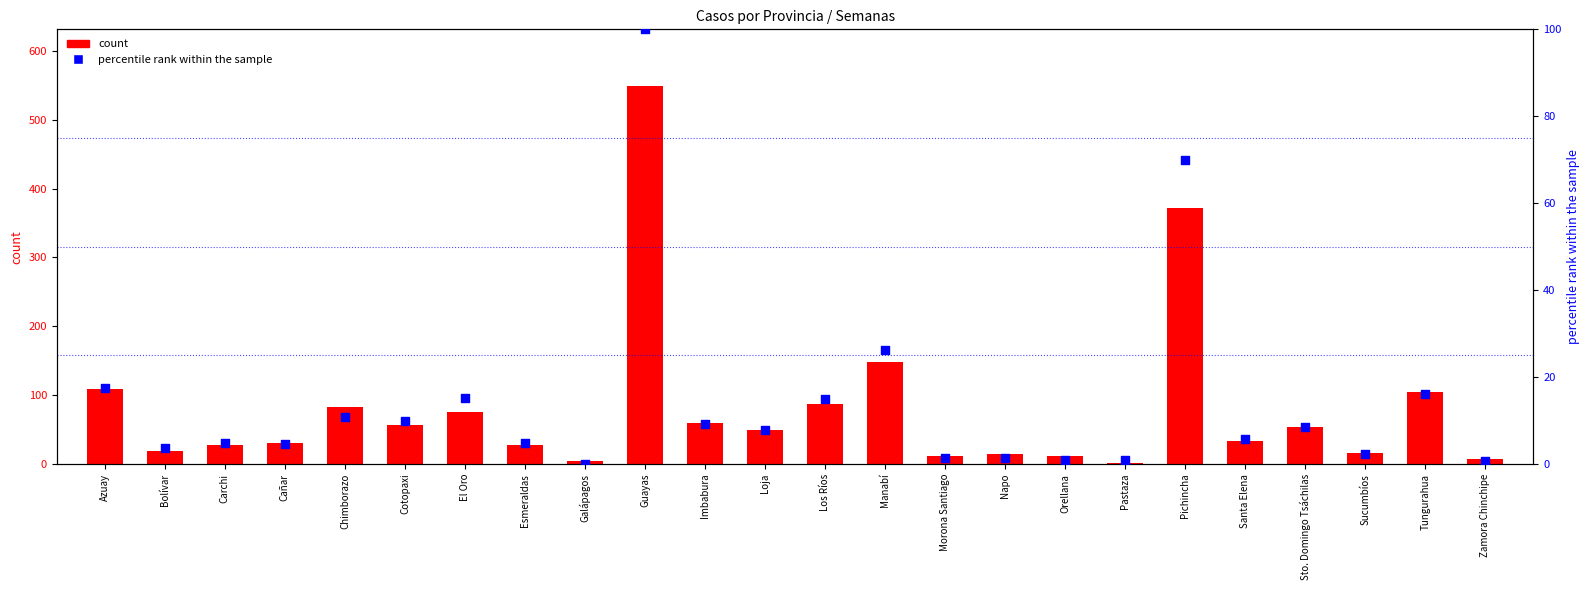

At which category is the sum across all series the highest?

Guayas